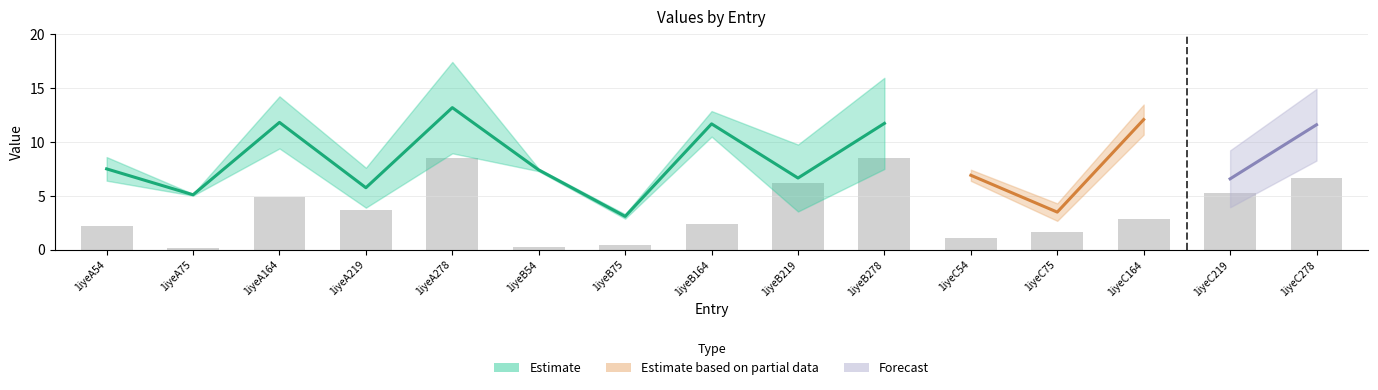

What is the spread (max minus min) of values at 1iyeC219?

5.3